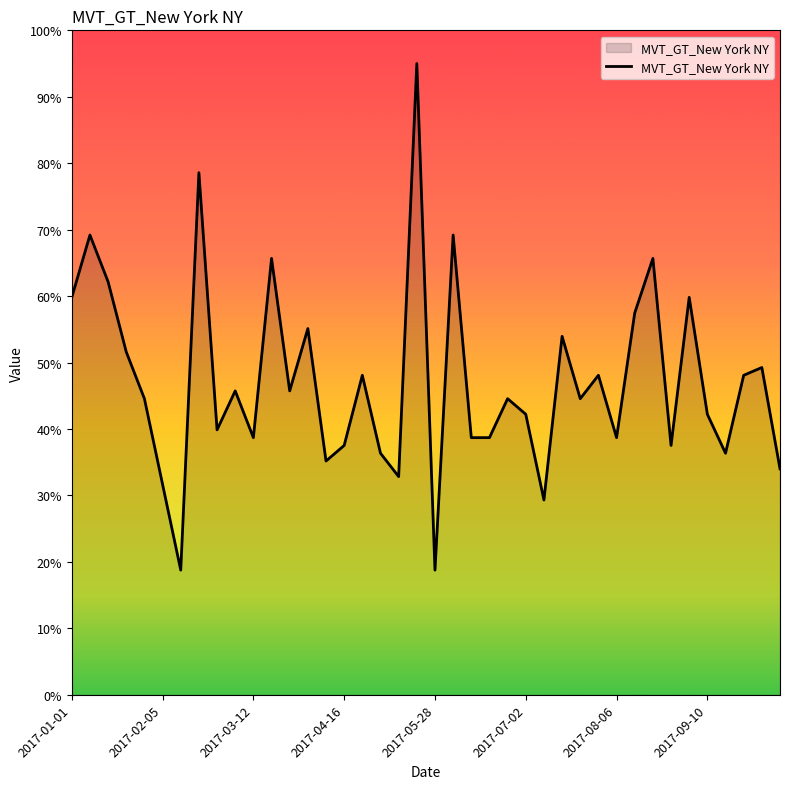

What is the difference between the maximum and minimum values?

76.2